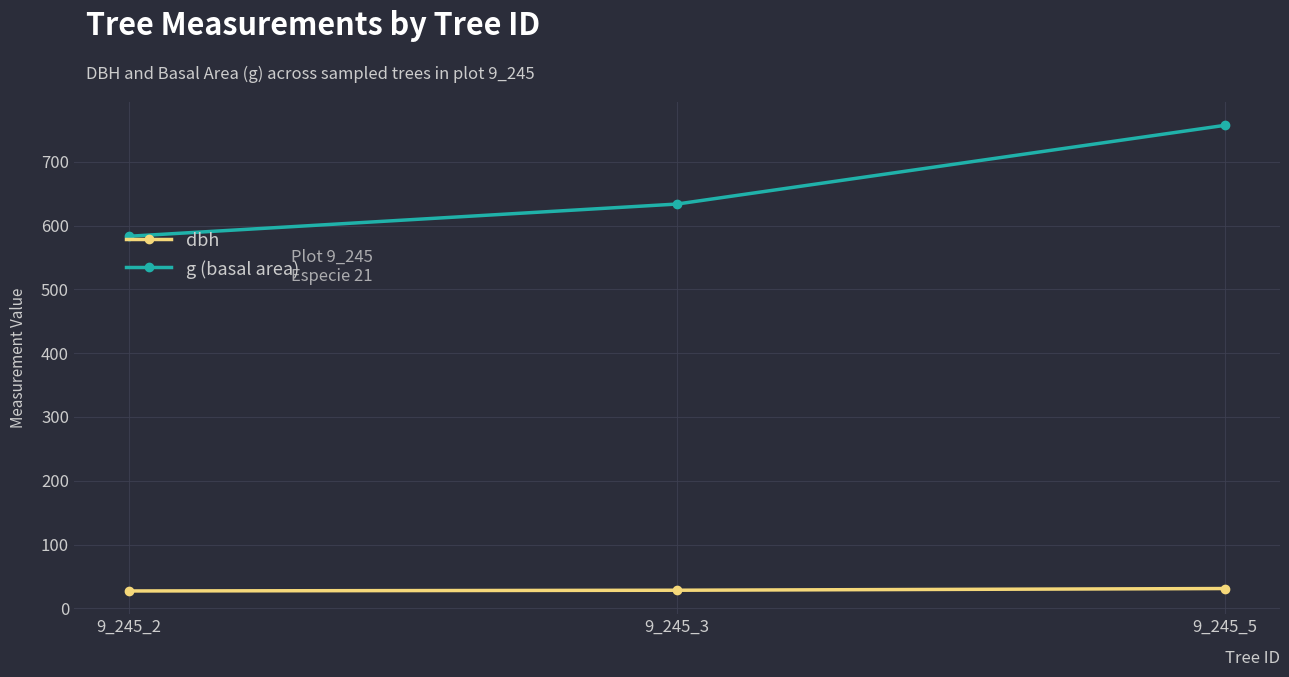

What are all the series names shown in the legend?

dbh, g (basal area)